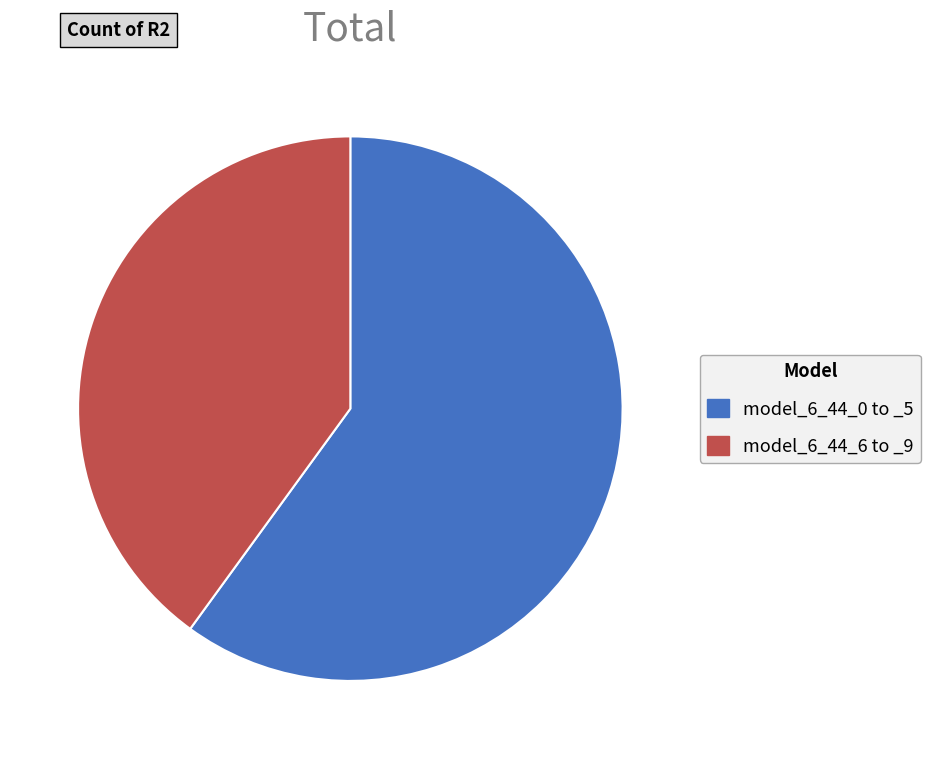

Is there any slice that represents more than half of the pie?

Yes